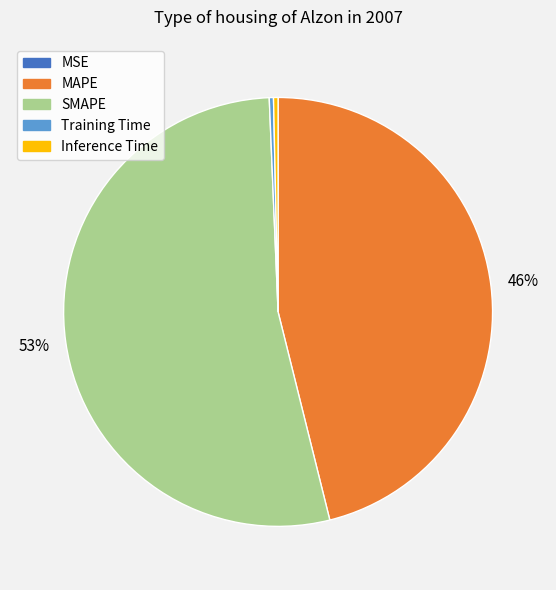

To the nearest percent, what is the average slice percentage?

20%